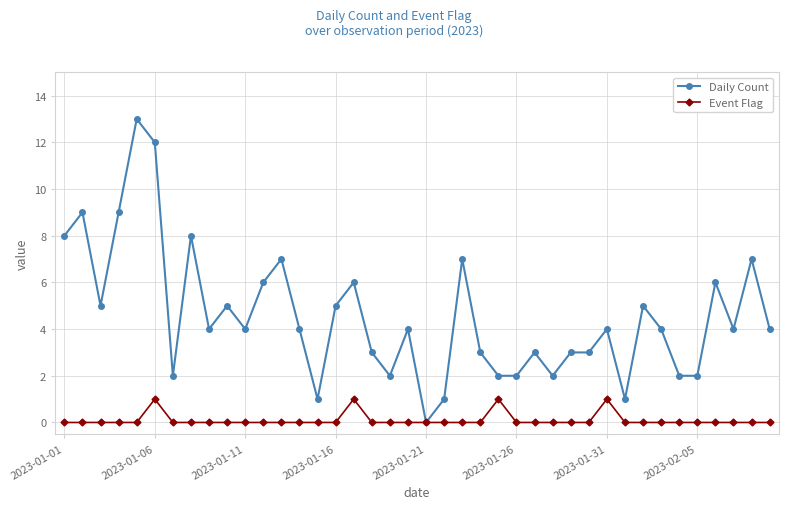

What is the difference between the second highest and minimum values in the Event Flag series?

1